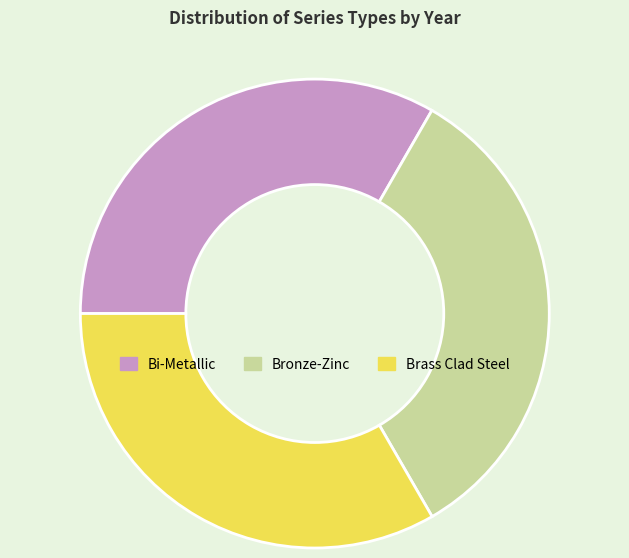

What is the ratio of the value at Bronze-Zinc to the value at Bi-Metallic?

1.0